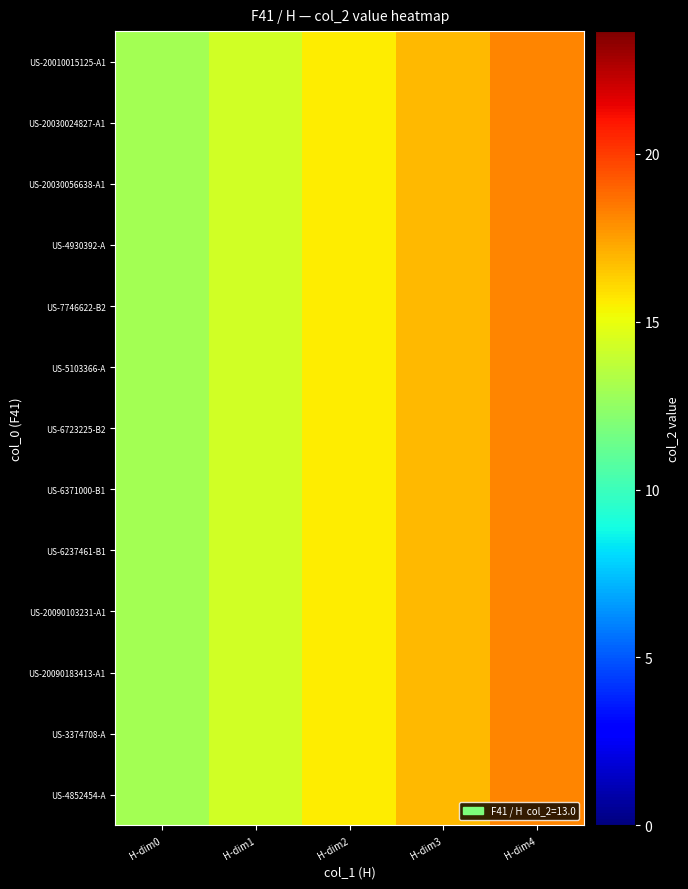

Reading left to right, extract all data points from this chart.

US-20010015125-A1: H-dim0=13.0	H-dim1=14.3	H-dim2=15.6	H-dim3=16.9	H-dim4=18.2
US-20030024827-A1: H-dim0=13.0	H-dim1=14.3	H-dim2=15.6	H-dim3=16.9	H-dim4=18.2
US-20030056638-A1: H-dim0=13.0	H-dim1=14.3	H-dim2=15.6	H-dim3=16.9	H-dim4=18.2
US-4930392-A: H-dim0=13.0	H-dim1=14.3	H-dim2=15.6	H-dim3=16.9	H-dim4=18.2
US-7746622-B2: H-dim0=13.0	H-dim1=14.3	H-dim2=15.6	H-dim3=16.9	H-dim4=18.2
US-5103366-A: H-dim0=13.0	H-dim1=14.3	H-dim2=15.6	H-dim3=16.9	H-dim4=18.2
US-6723225-B2: H-dim0=13.0	H-dim1=14.3	H-dim2=15.6	H-dim3=16.9	H-dim4=18.2
US-6371000-B1: H-dim0=13.0	H-dim1=14.3	H-dim2=15.6	H-dim3=16.9	H-dim4=18.2
US-6237461-B1: H-dim0=13.0	H-dim1=14.3	H-dim2=15.6	H-dim3=16.9	H-dim4=18.2
US-20090103231-A1: H-dim0=13.0	H-dim1=14.3	H-dim2=15.6	H-dim3=16.9	H-dim4=18.2
US-20090183413-A1: H-dim0=13.0	H-dim1=14.3	H-dim2=15.6	H-dim3=16.9	H-dim4=18.2
US-3374708-A: H-dim0=13.0	H-dim1=14.3	H-dim2=15.6	H-dim3=16.9	H-dim4=18.2
US-4852454-A: H-dim0=13.0	H-dim1=14.3	H-dim2=15.6	H-dim3=16.9	H-dim4=18.2